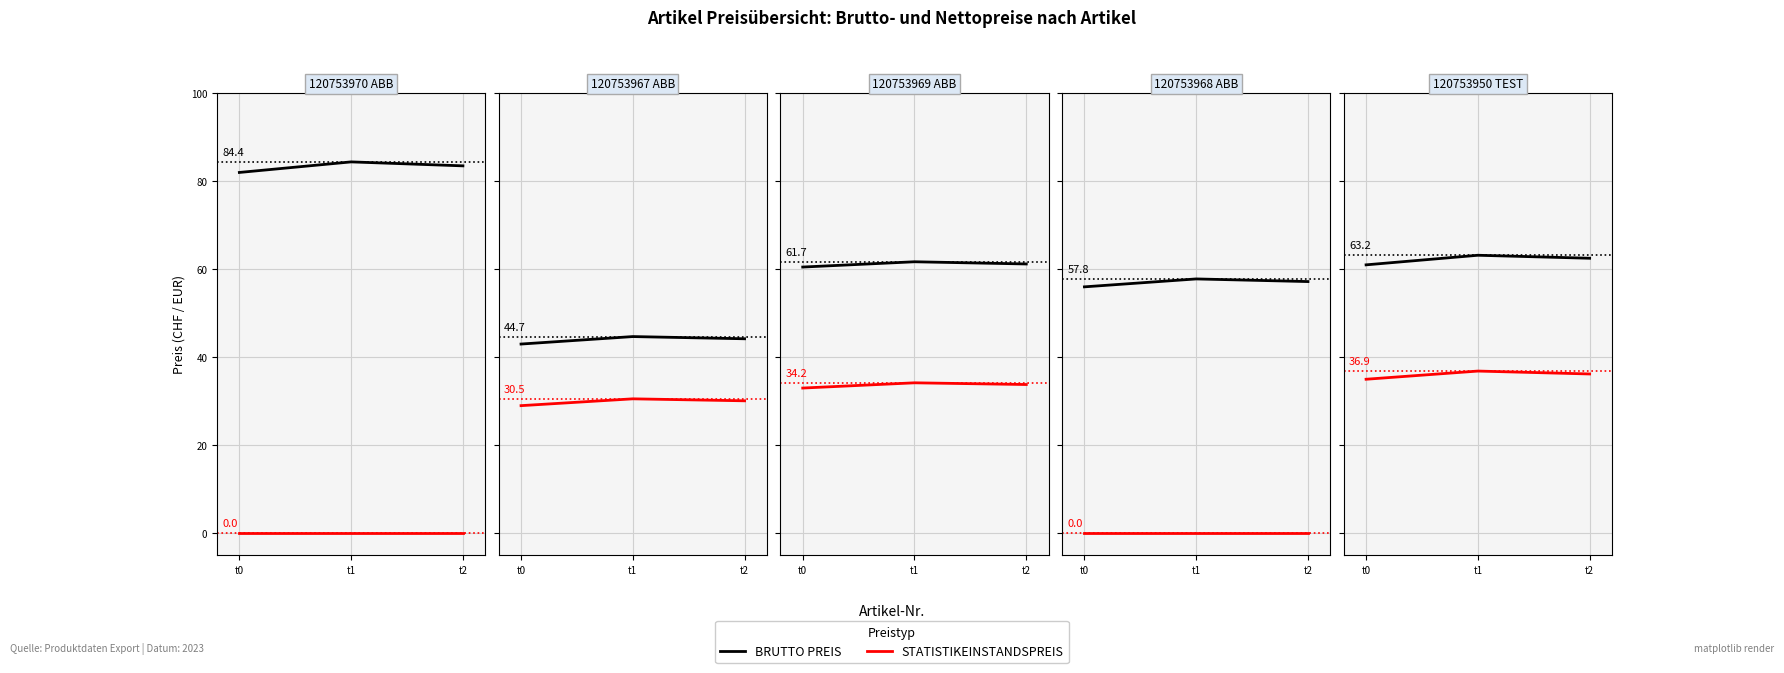

List the labels in order of STATISTIKEINSTANDSPREIS value, largest first.

t1, t2, t0